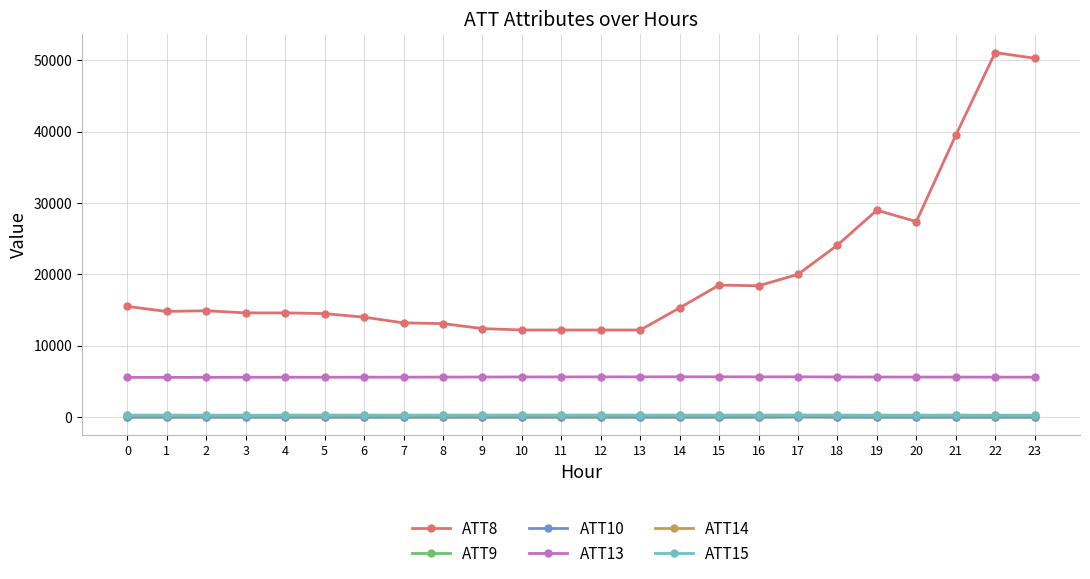

Which category has the highest value across all series?

22